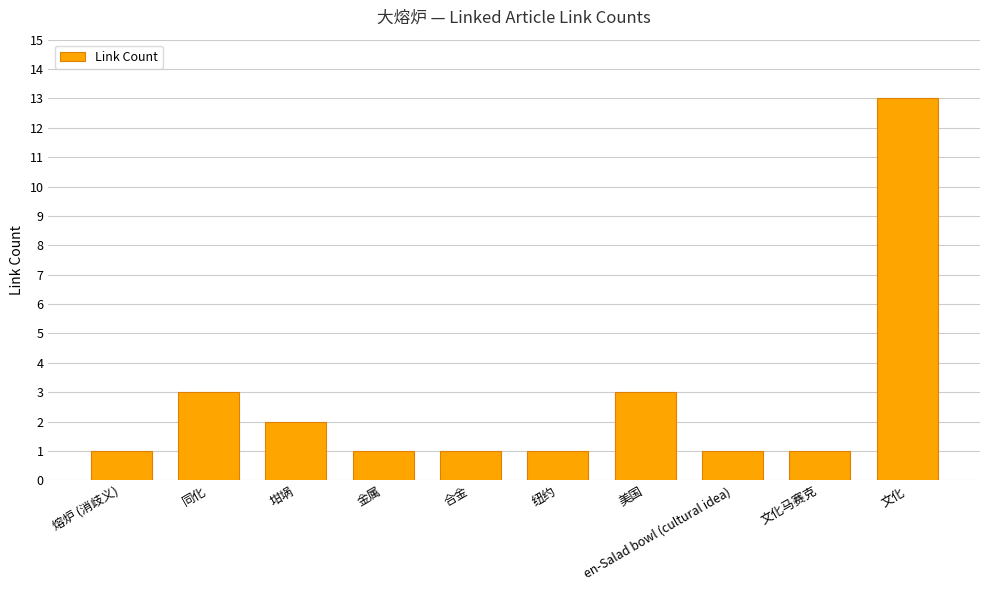

What is the sum of all values?

27